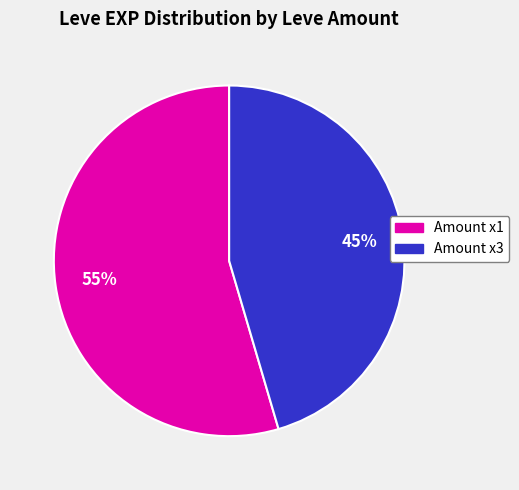

Does any single category account for the majority?

Yes